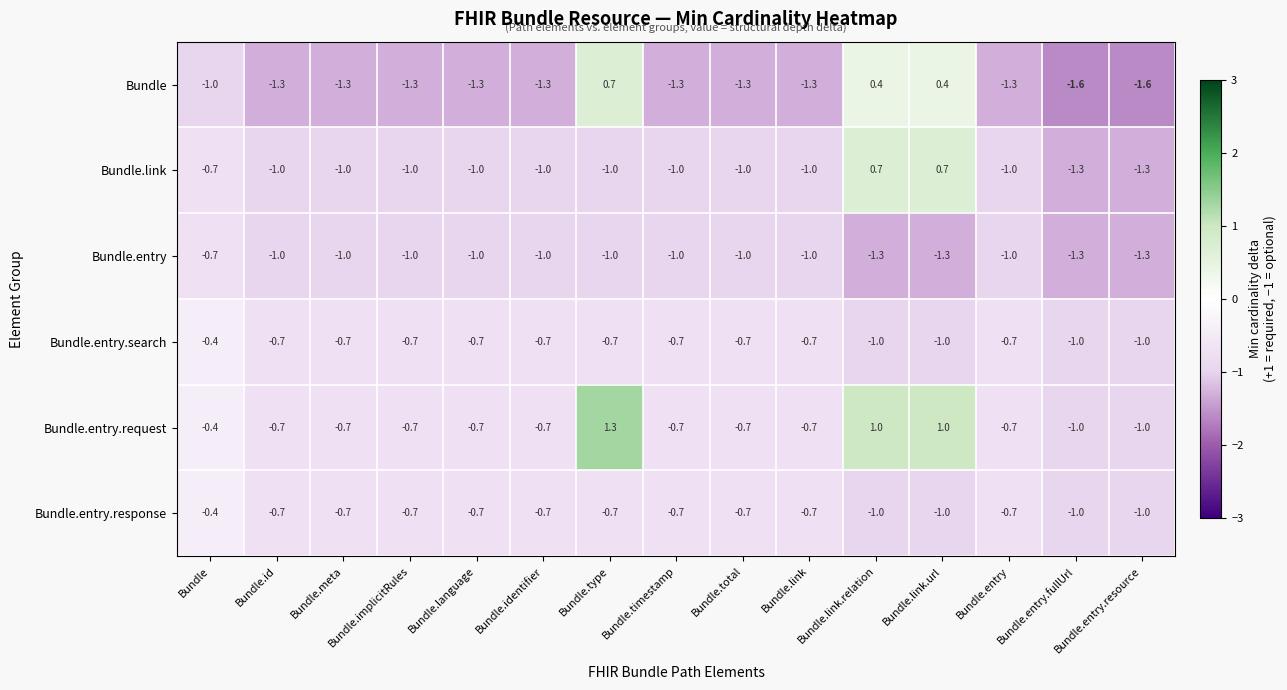

At which label does Bundle.entry.response reach its peak?

Bundle